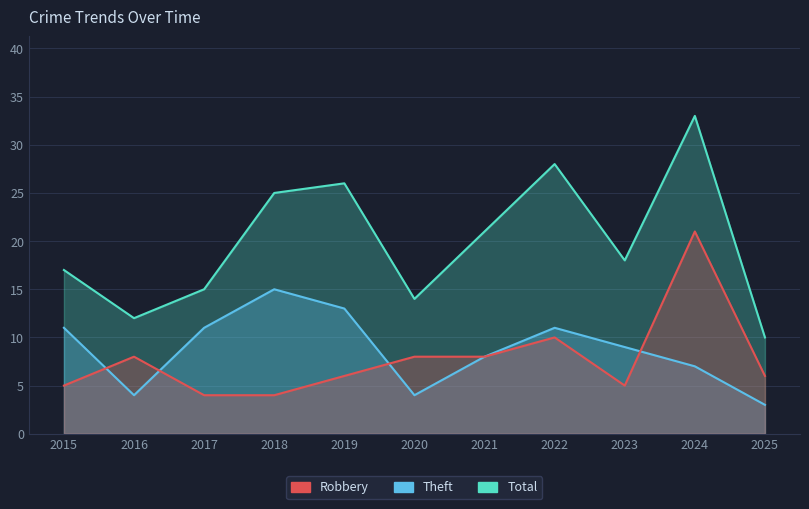

Rank the series by their maximum value, from highest to lowest.

Total, Robbery, Theft